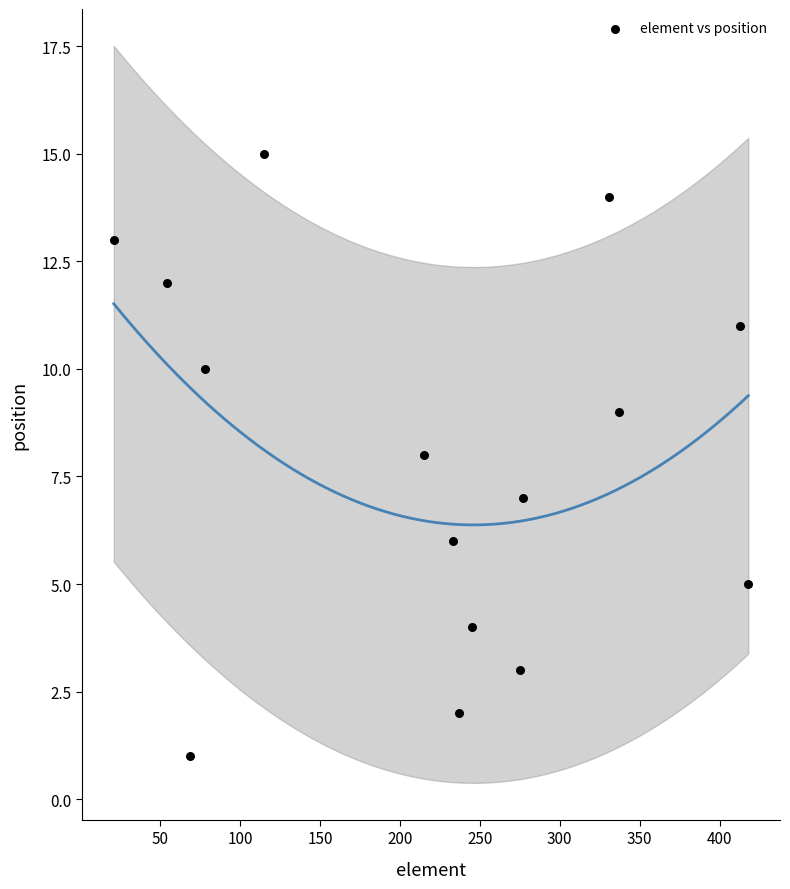

What is the range of Y values (max minus min)?

14